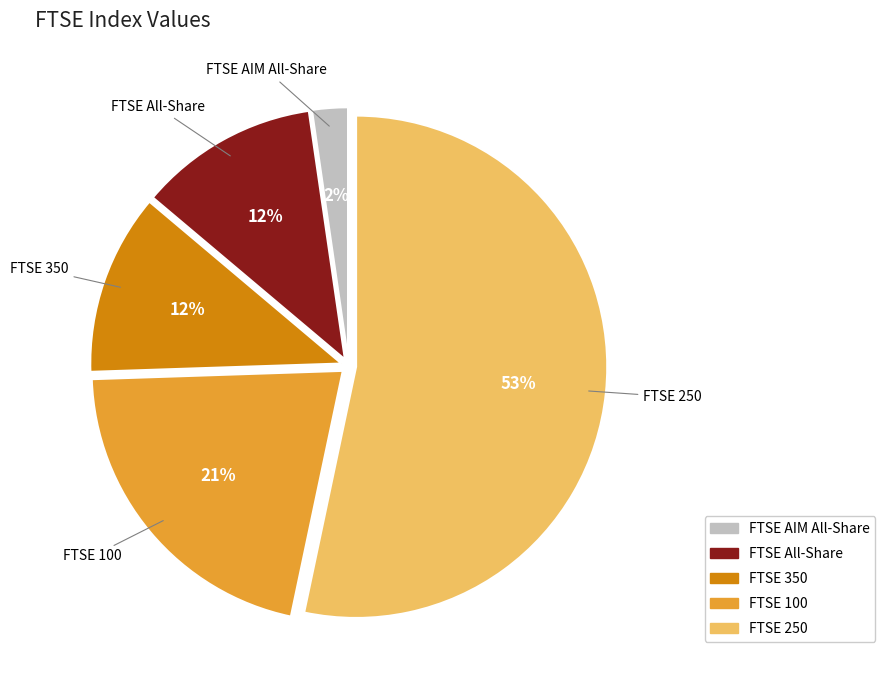

Is FTSE 250 the majority of the pie?

Yes